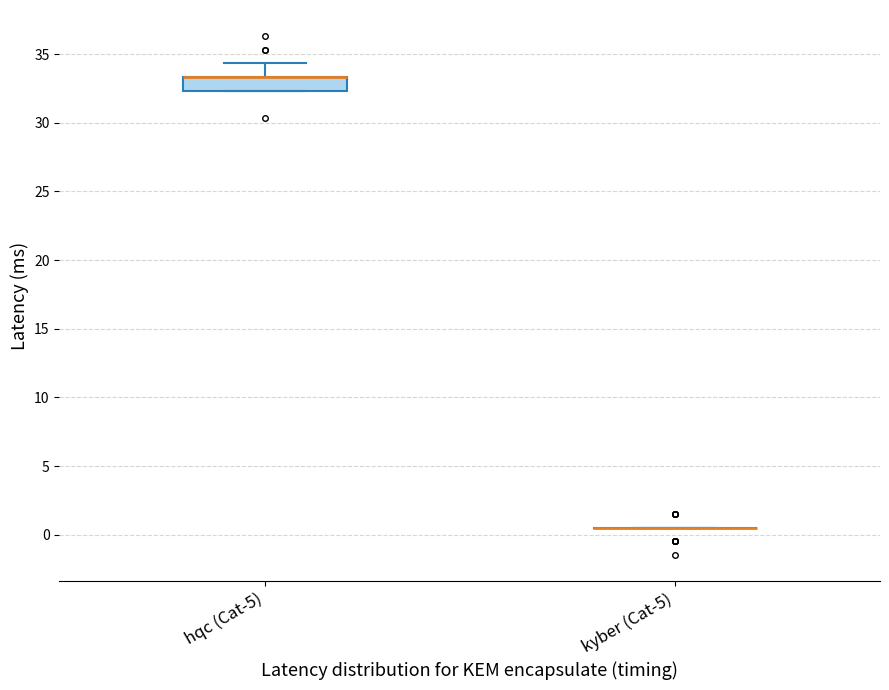

Reading left to right, transcribe this box plot: for each box, give where its median line is, the range the box spans, and where its two whiskers end, as read against the y-axis. The values are not printed on the chart, so give them approximately, as read against the axis.

hqc (Cat-5): median 33.5 (drawn on the box's upper edge), box 32.5 to 33.5, whiskers 32.5 to 34.5
kyber (Cat-5): box collapsed to a line at 0.5, whiskers 0.5 to 0.5